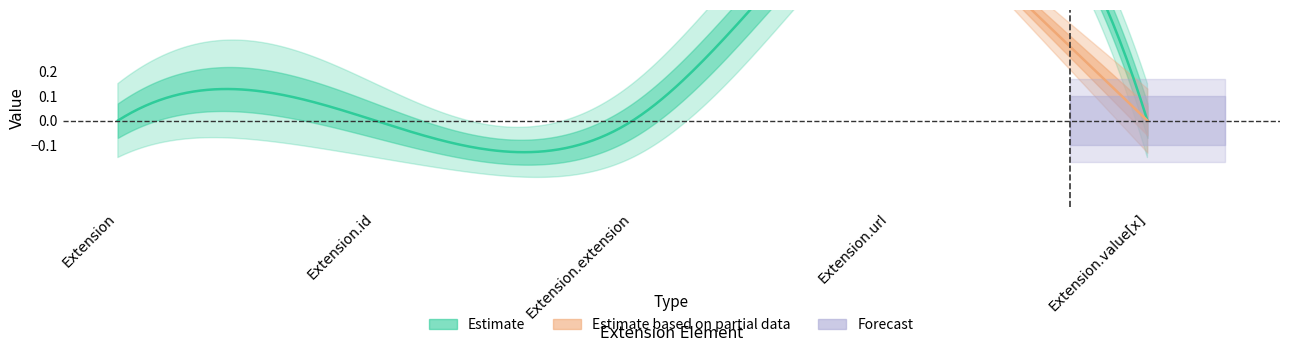

In Min, how many points are higher than both neighbors (excluding endpoints)?

1